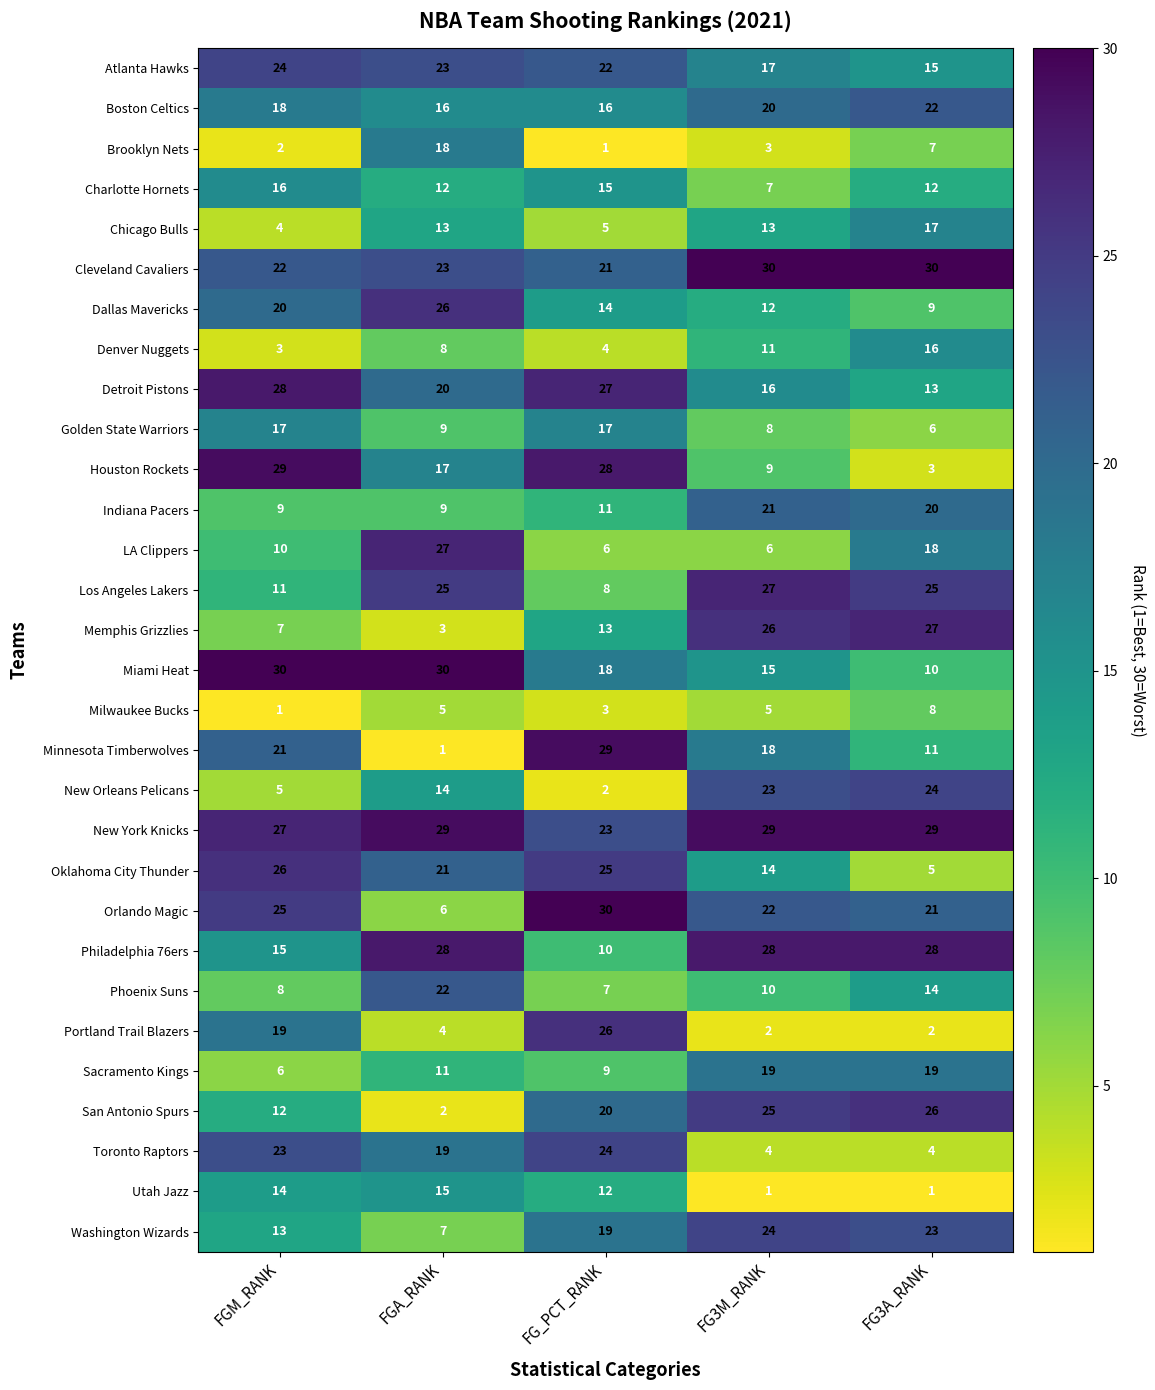

What is the difference between the highest and lowest values at FGM_RANK?

29